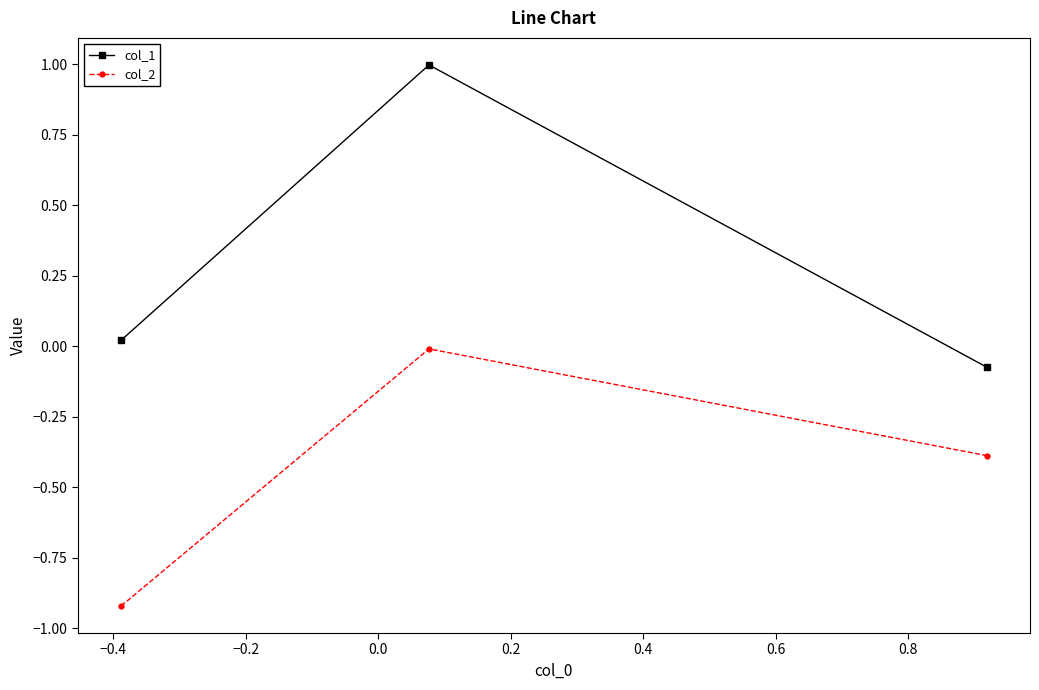

Which series has the widest spread of values?

col_1